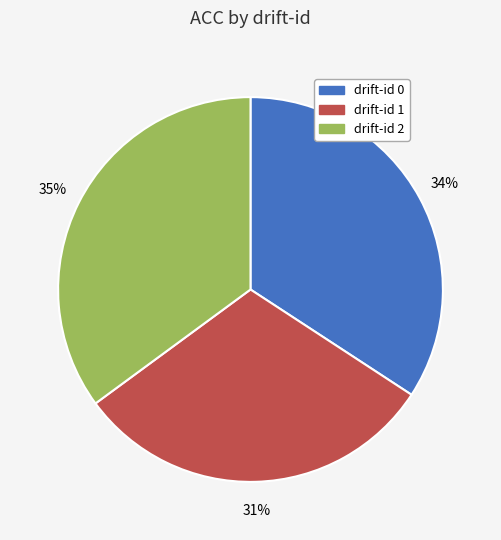

To the nearest percent, what is the average slice percentage?

33%